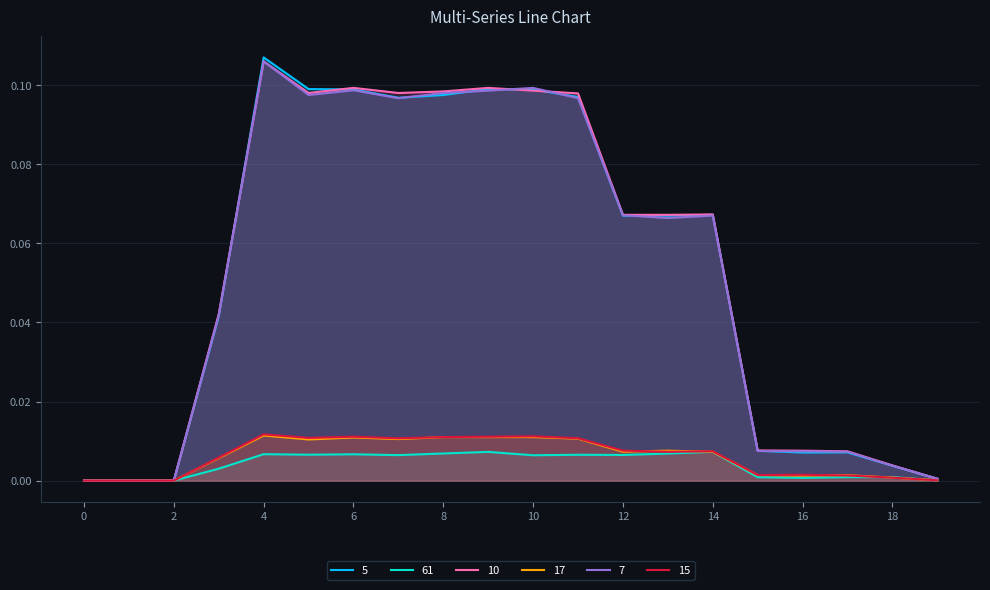

The value of 5 at 11 is 0.0. True or false?

False